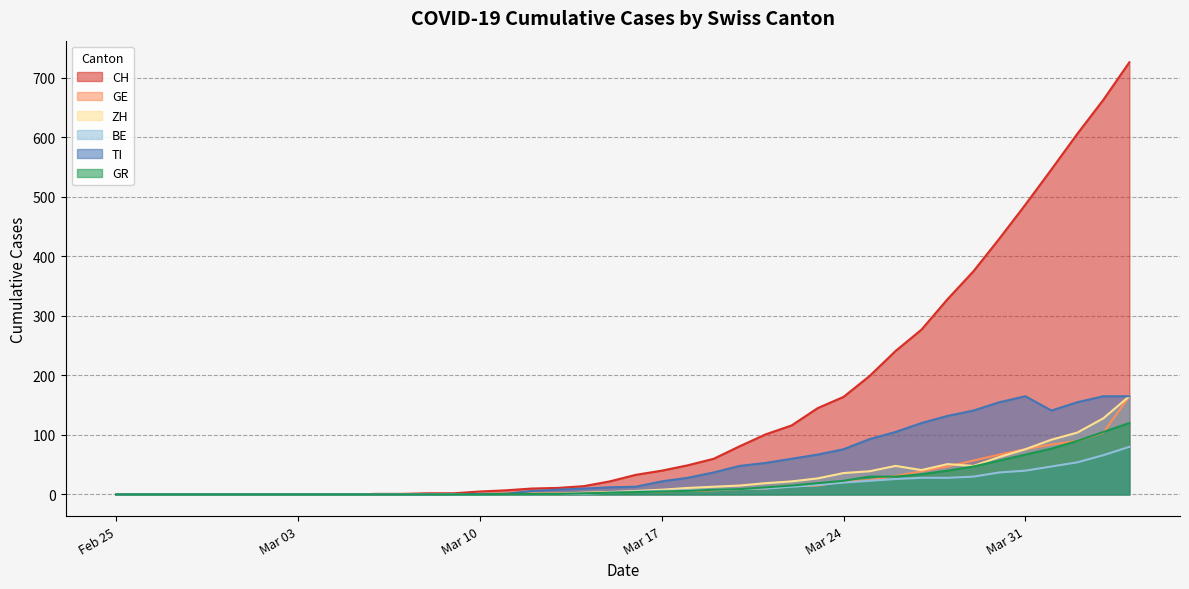

At which category is the sum across all series the highest?

2020-04-04